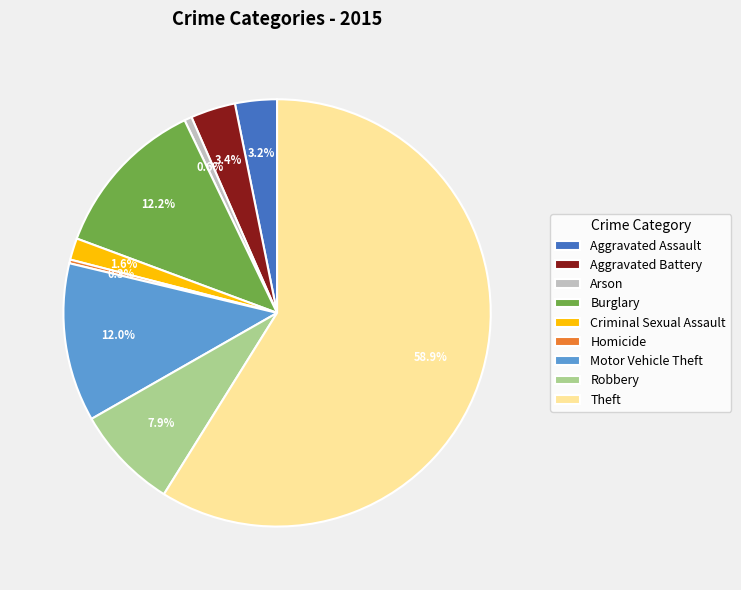

Is Theft the majority of the pie?

Yes